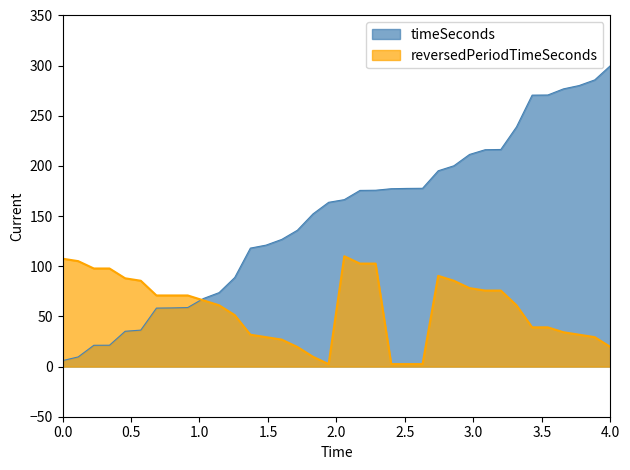

True or false: the data shows 105.1 at 2188801.

False